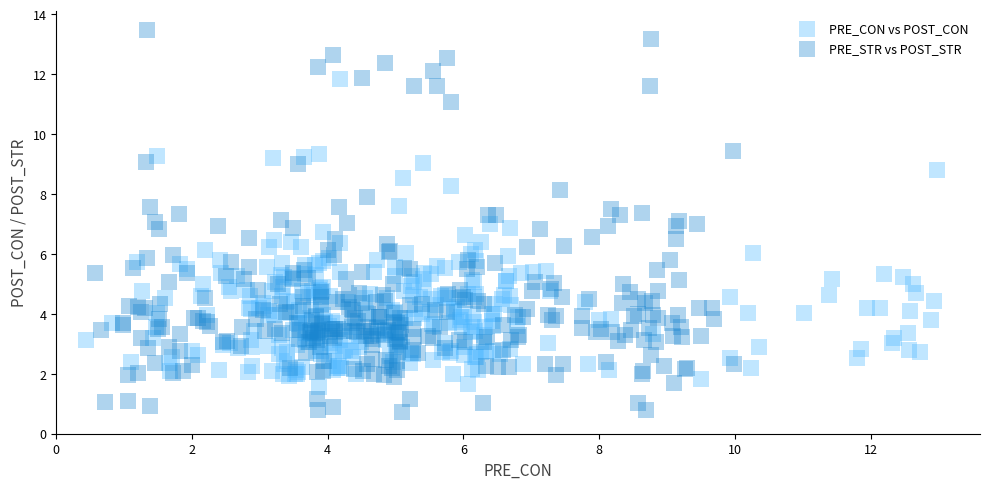

What are all the series names shown in the legend?

PRE_CON vs POST_CON, PRE_STR vs POST_STR